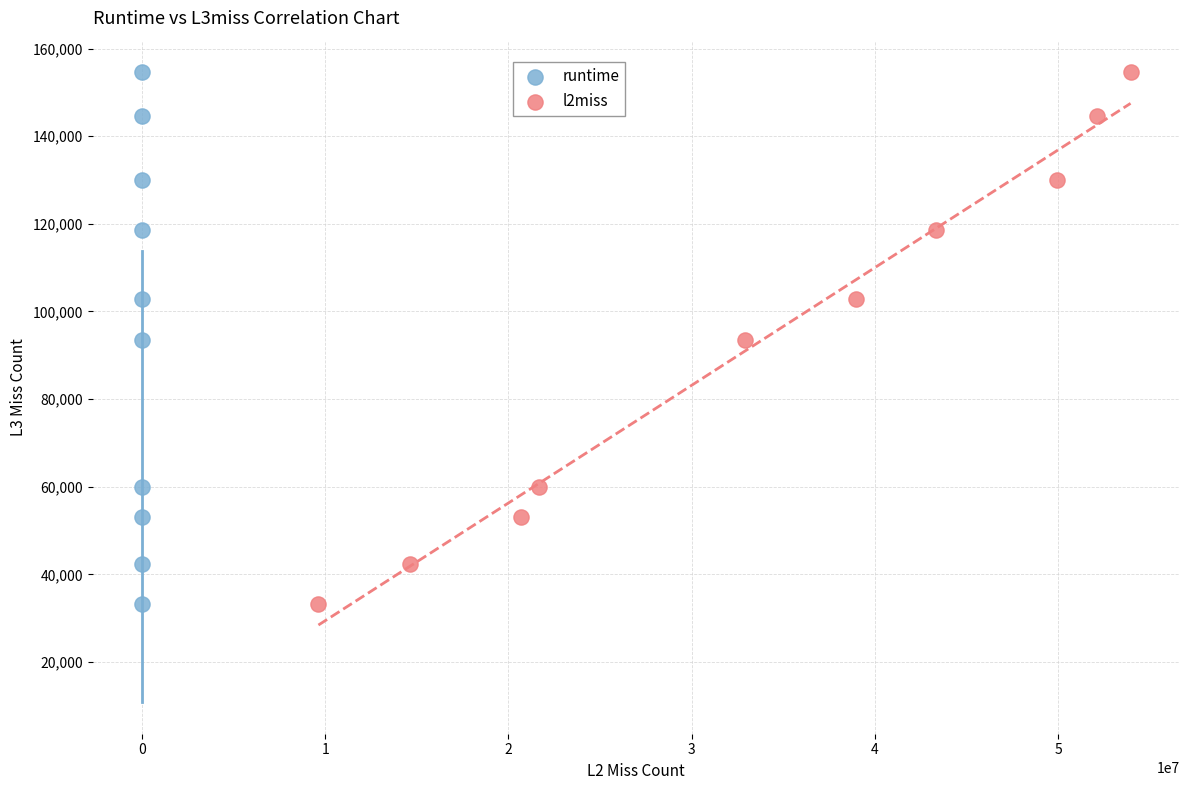

What are all the series names shown in the legend?

runtime, l2miss